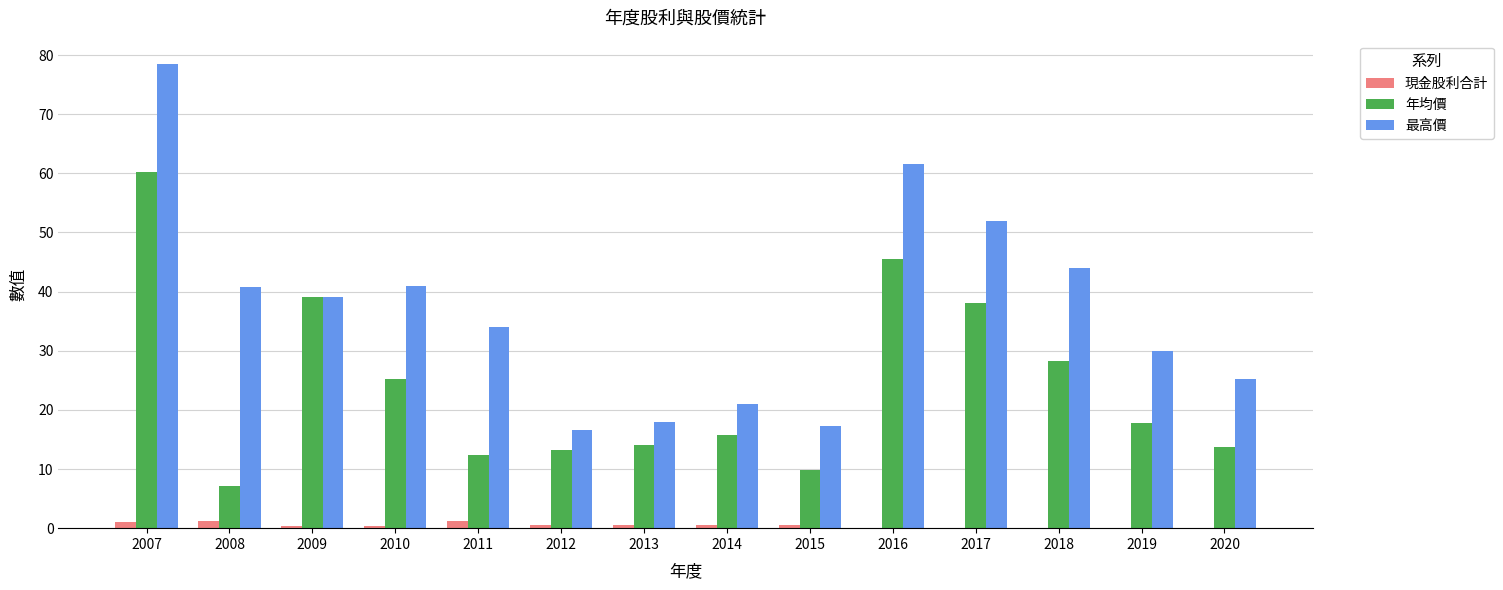

The 現金股利合計 series shows 0.0 at 2017. True or false?

True